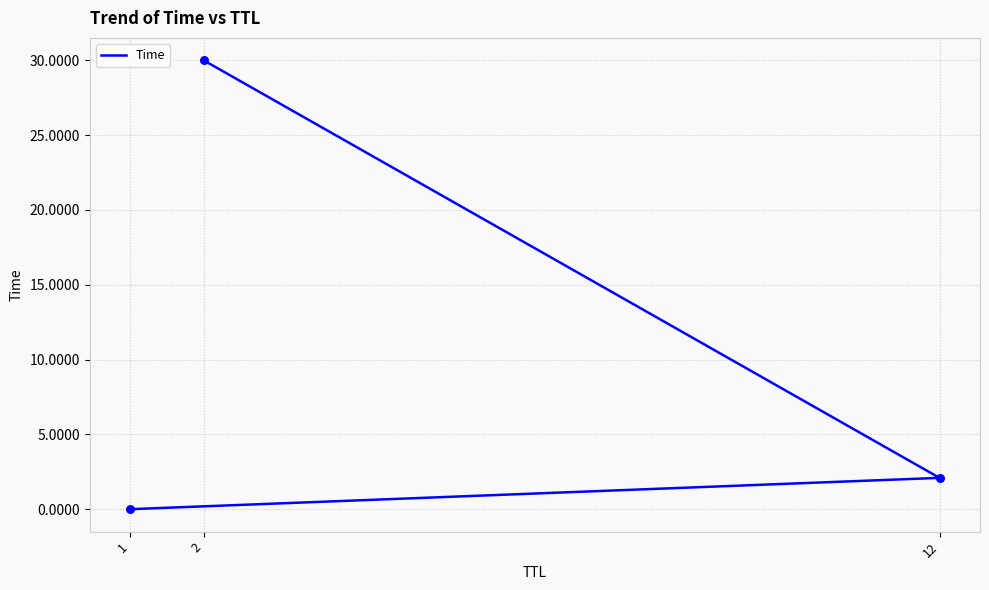

What is the change in value from 12 to 2?

+27.9